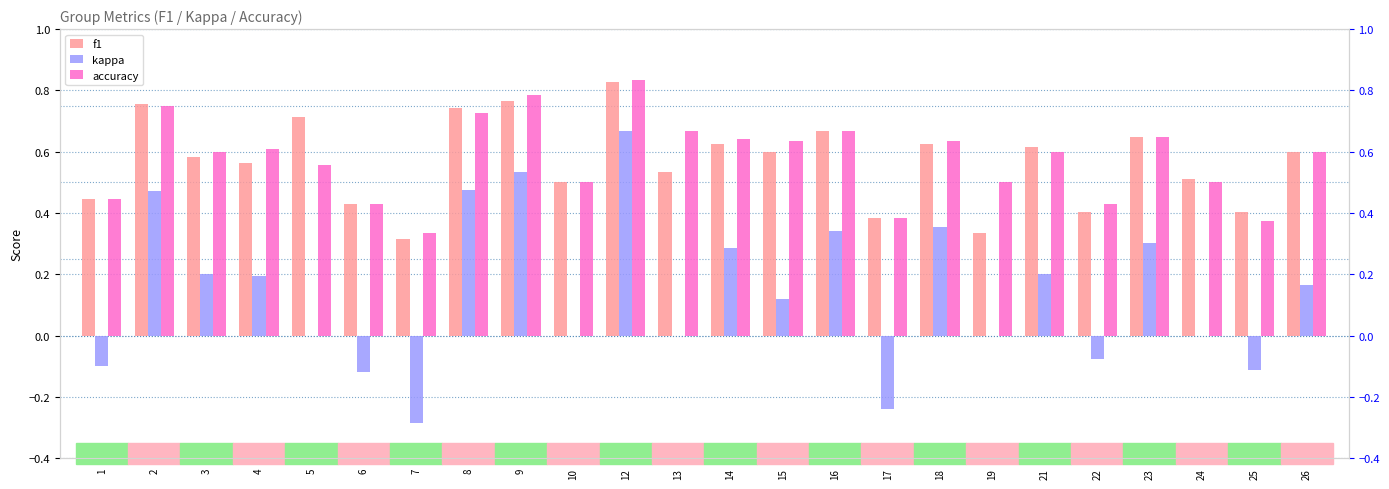

What is the difference between the highest and lowest values at 16?

0.3